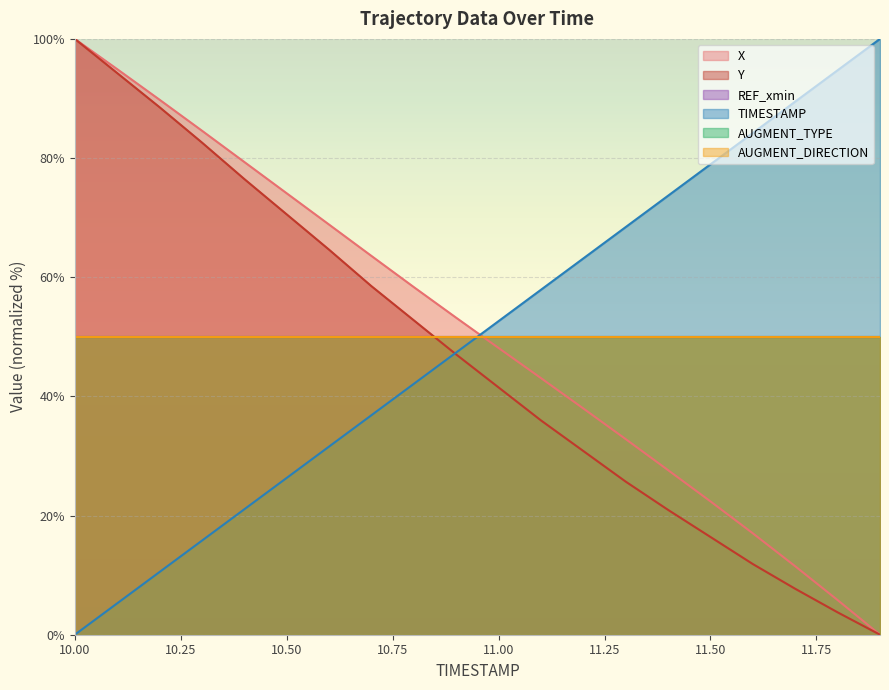

What is the label of the 8th point from the right?

11.2